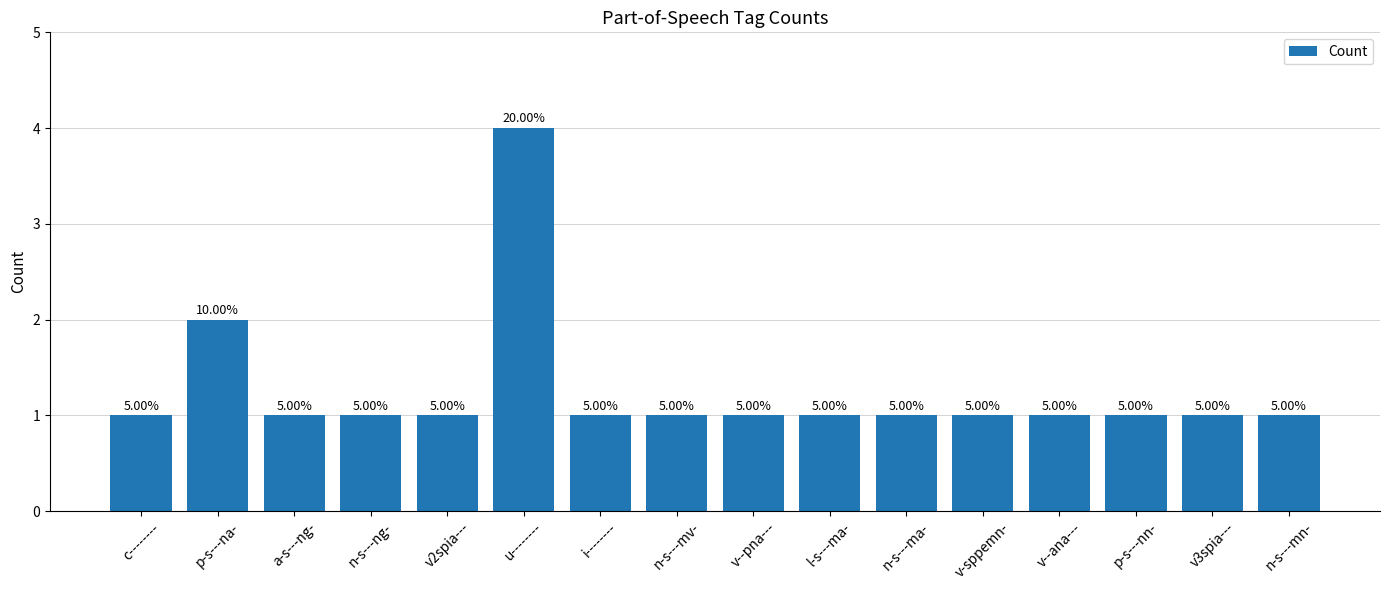

Is it true that the value at v--ana--- is 0?

False